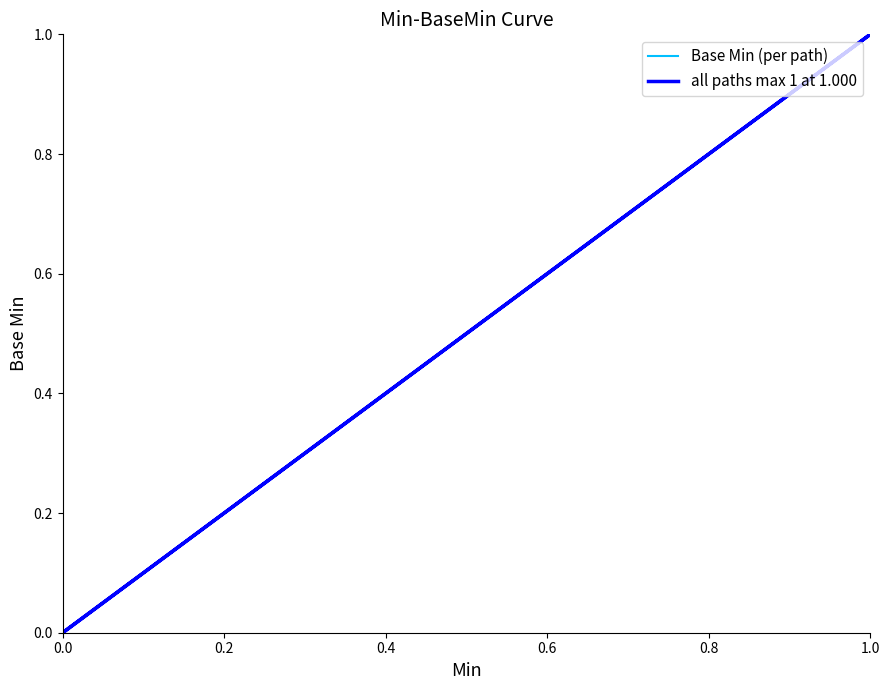

Is this an area chart (filled region under the line)?

No